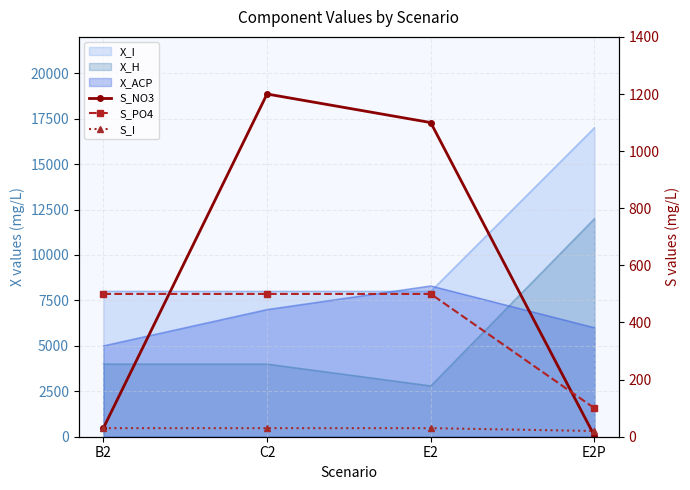

What is the label of the 4th point from the left?

E2P